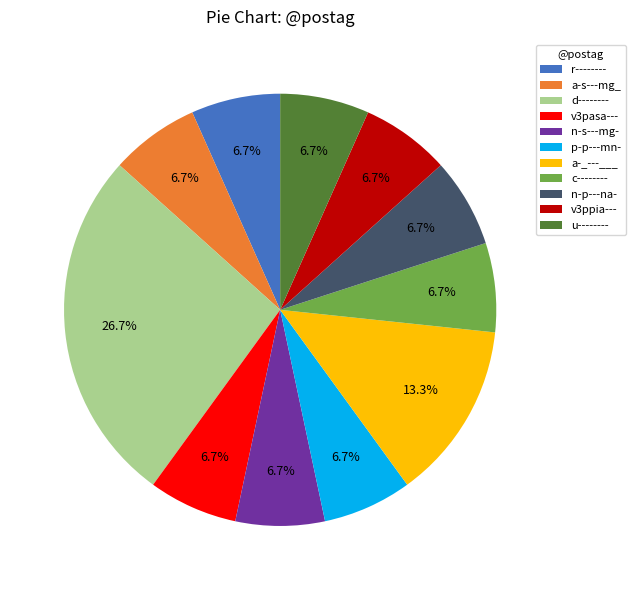

Count the number of slices in the pie.

11